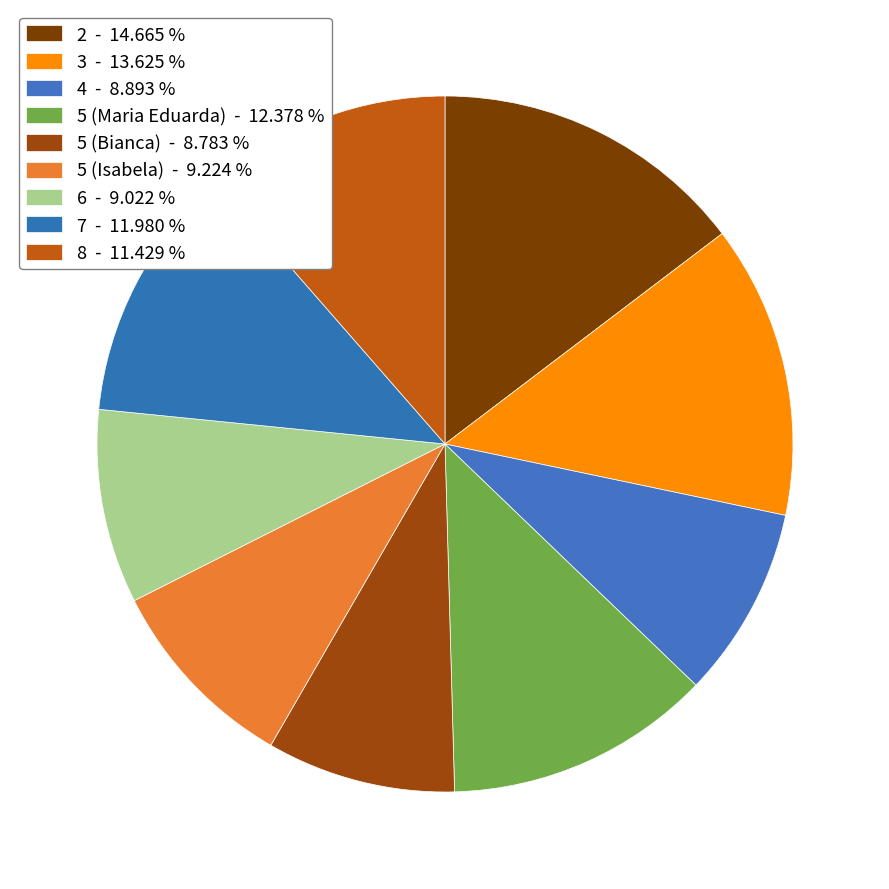

The 7 slice represents 25% of the pie. True or false?

False